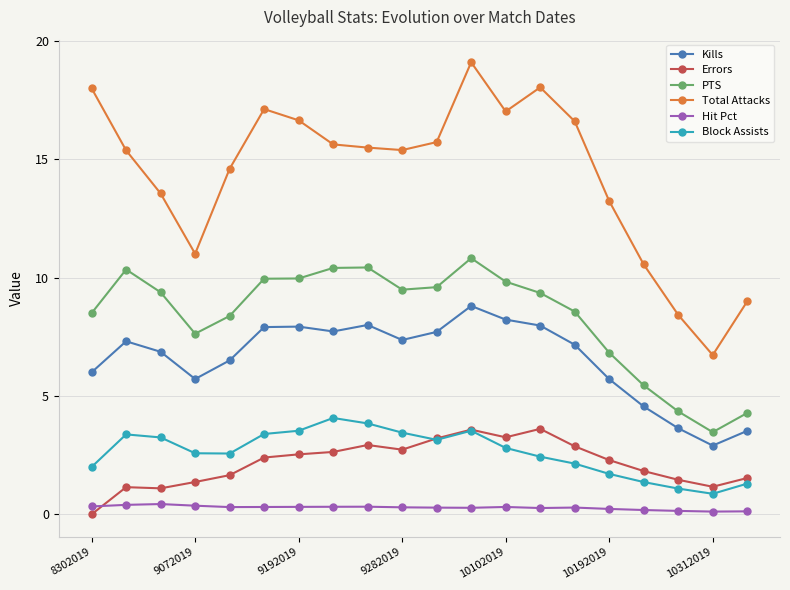

True or false: Hit Pct and PTS intersect in this chart.

False